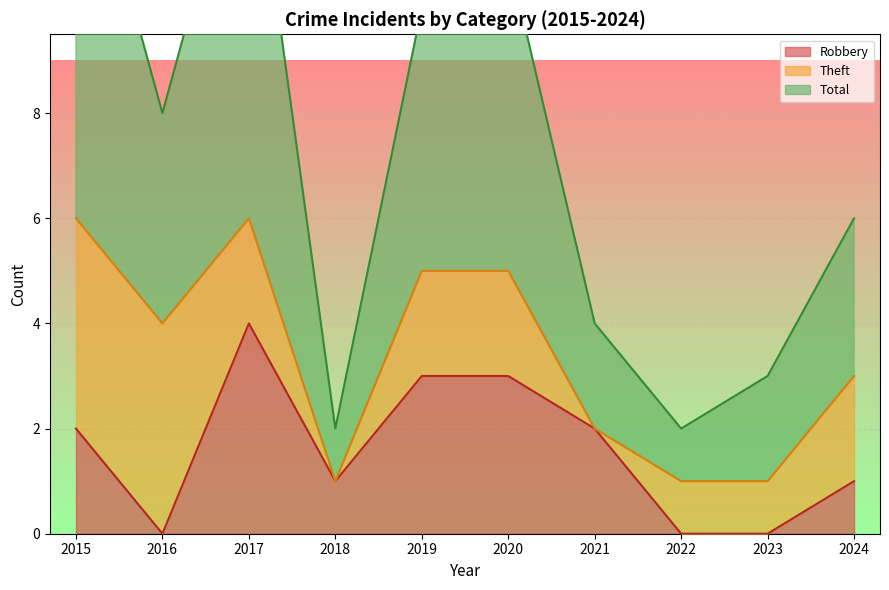

What is the sum of the Total values at 2022 and 2017?

16